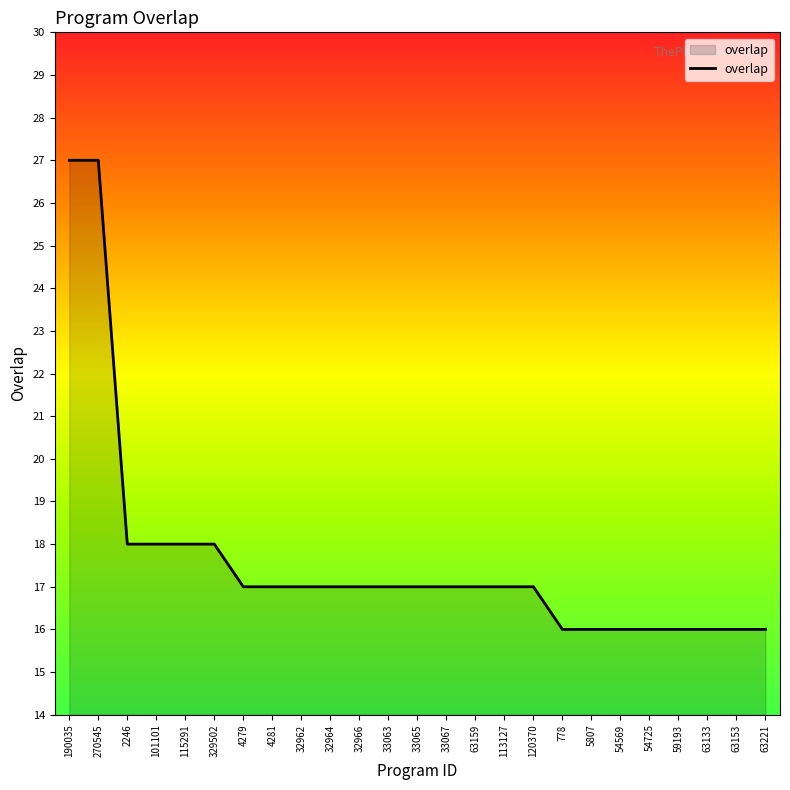

How many lines are shown in the chart?

1